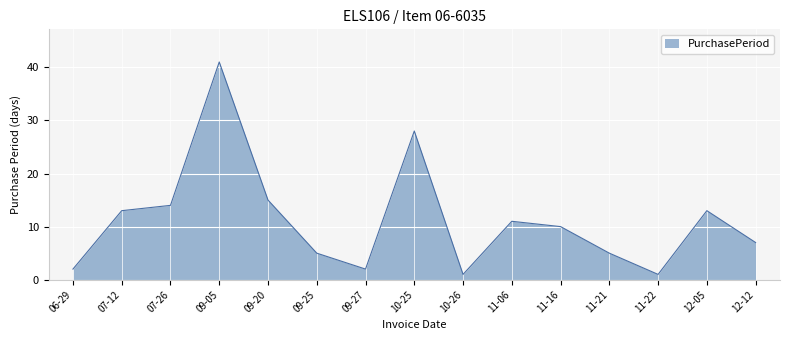

What is the change in value from 10-26 to 12-12?

+6